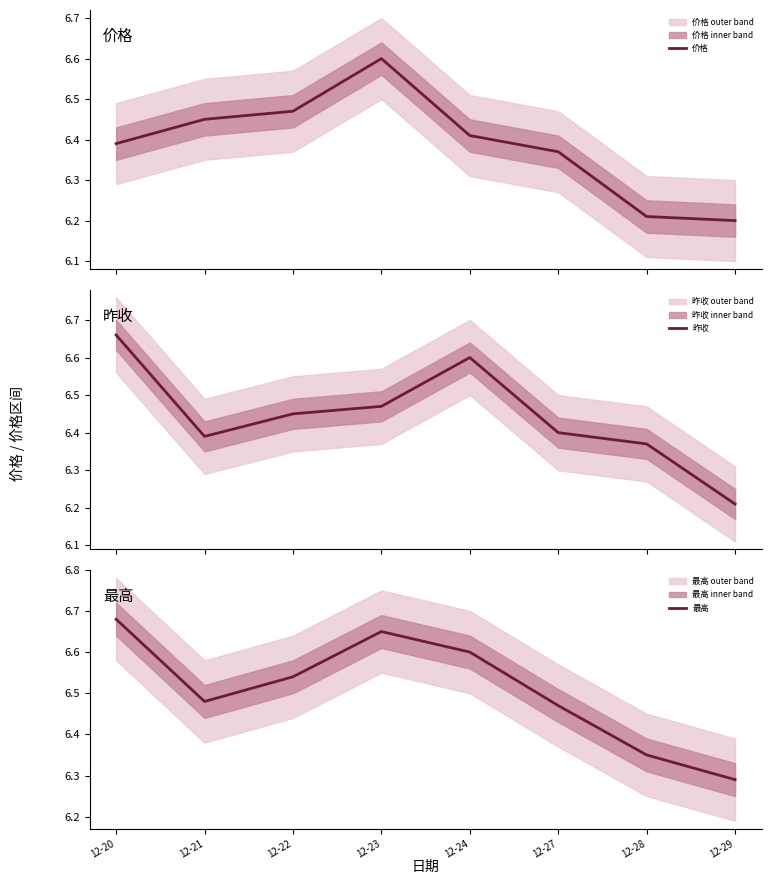

Which series changed the most between 12-24 and 12-28?

最高